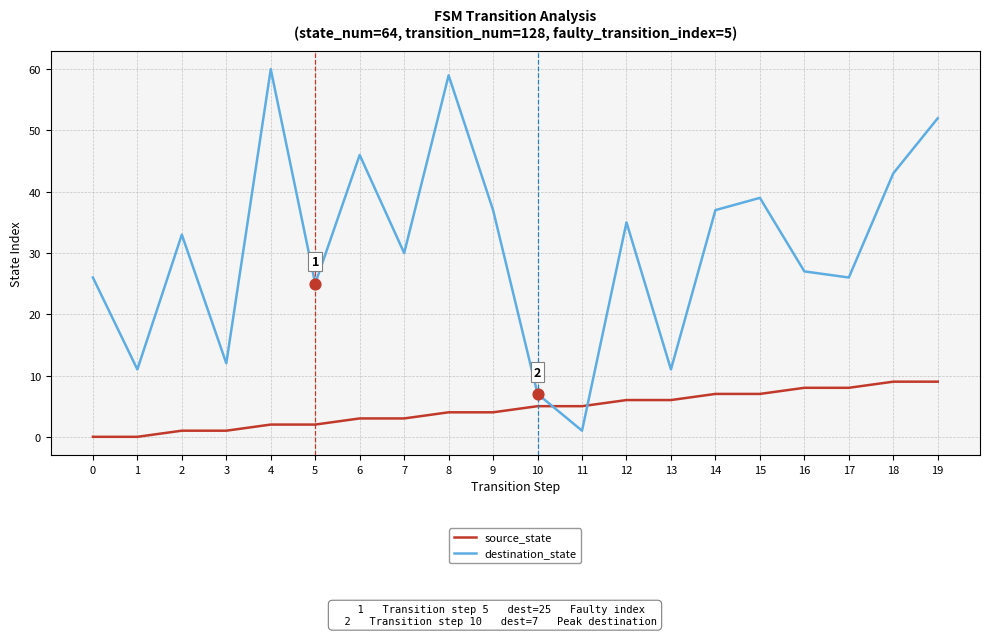

Which series has the largest total across all categories?

destination_state